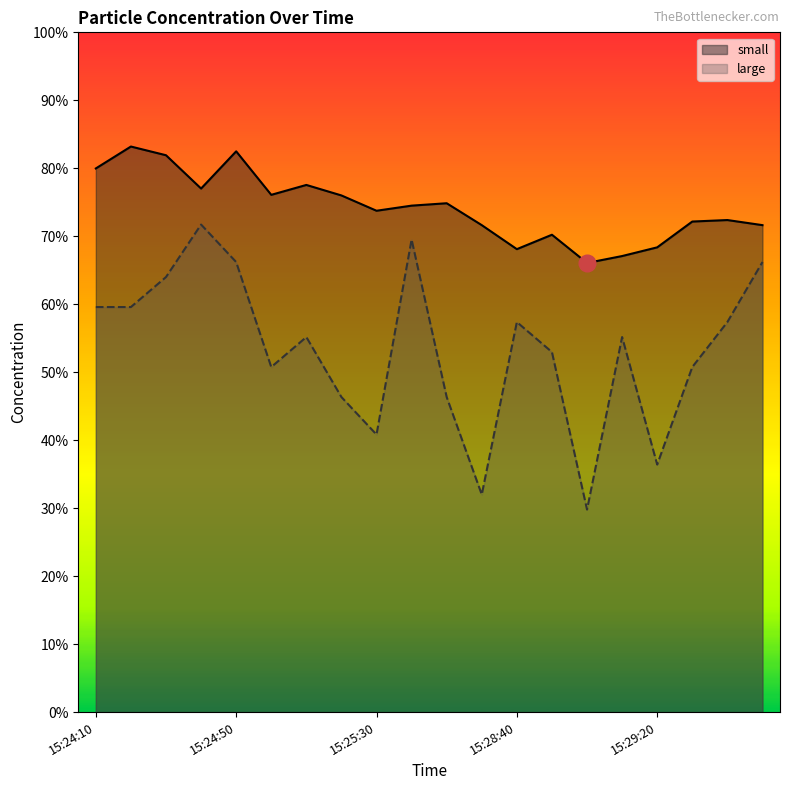

True or false: large and small cross at least once.

False